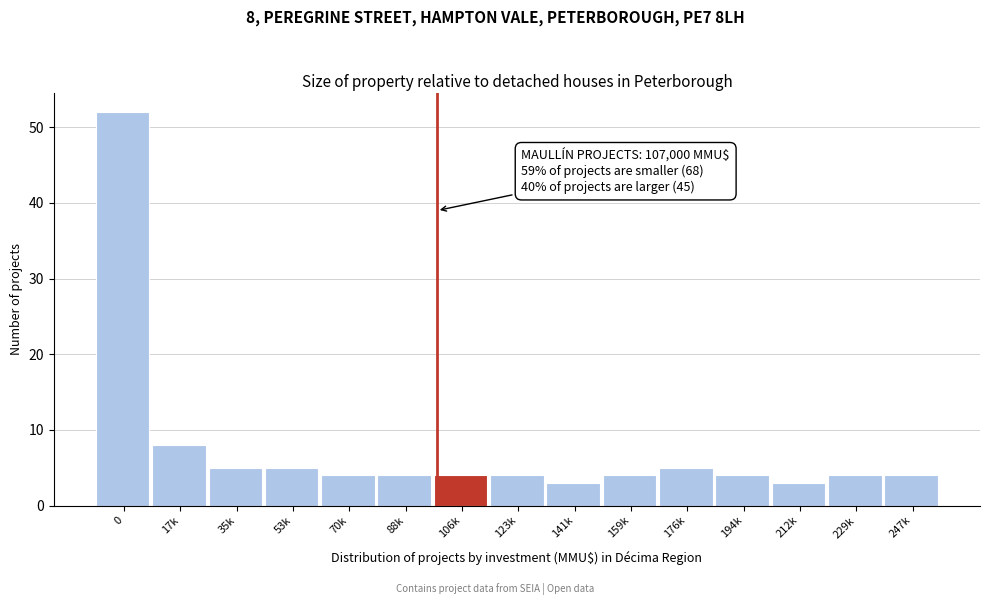

Reading left to right, transcribe all the data shown in this chart.

0=52	17k=8	35k=5	53k=5	70k=4	88k=4	106k=4	123k=4	141k=3	159k=4	176k=5	194k=4	212k=3	229k=4	247k=4